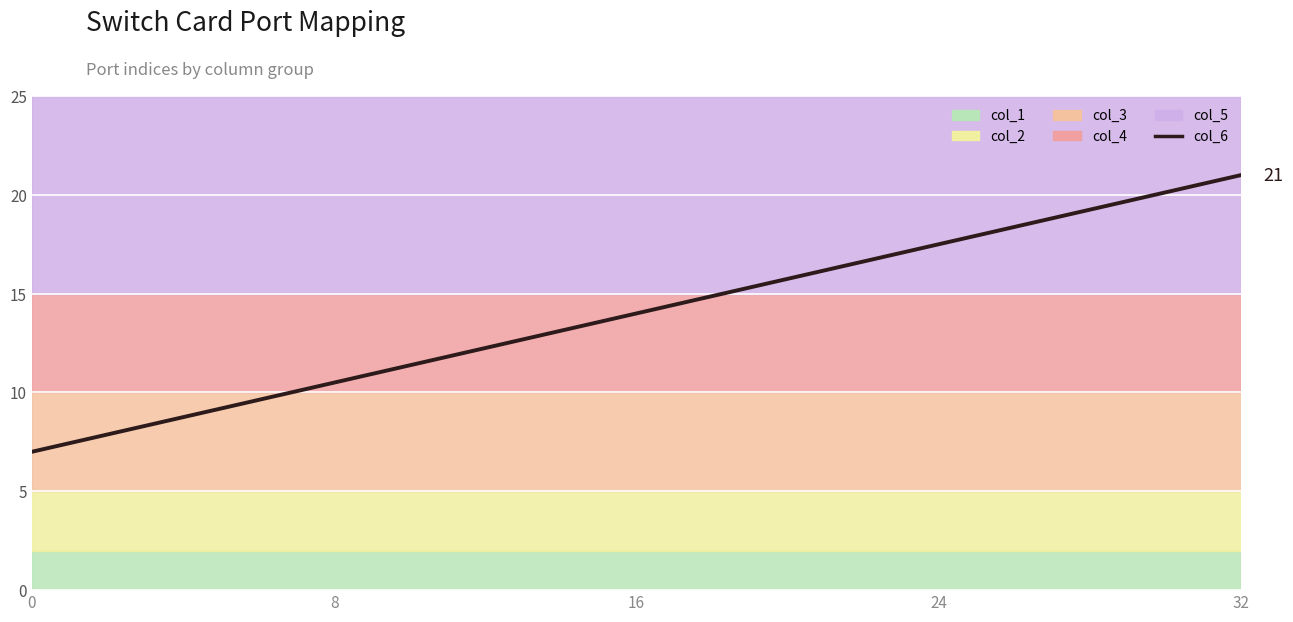

What is the smallest value displayed?

7.0